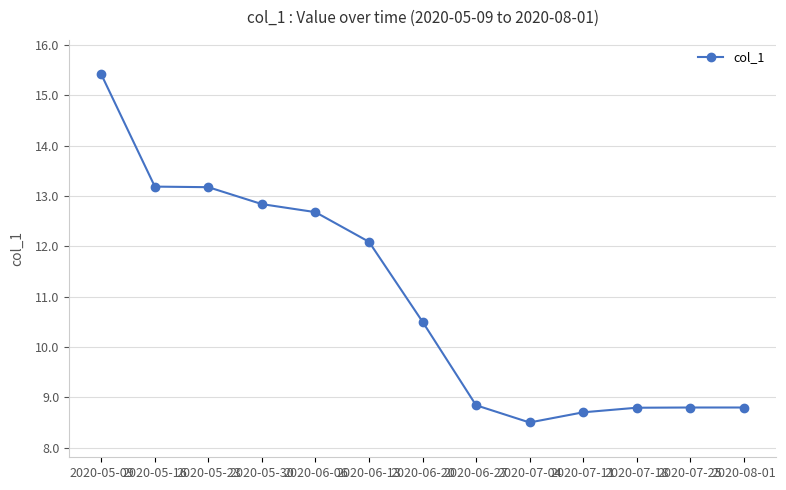

At which category does the chart reach its minimum across all series?

2020-07-04